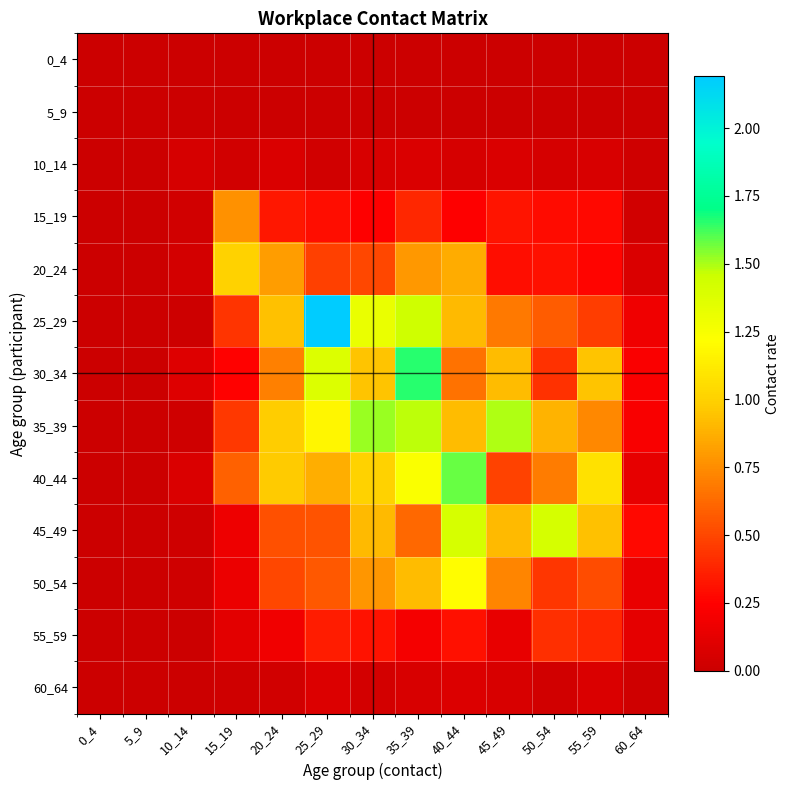

How many data points does each series have?

13